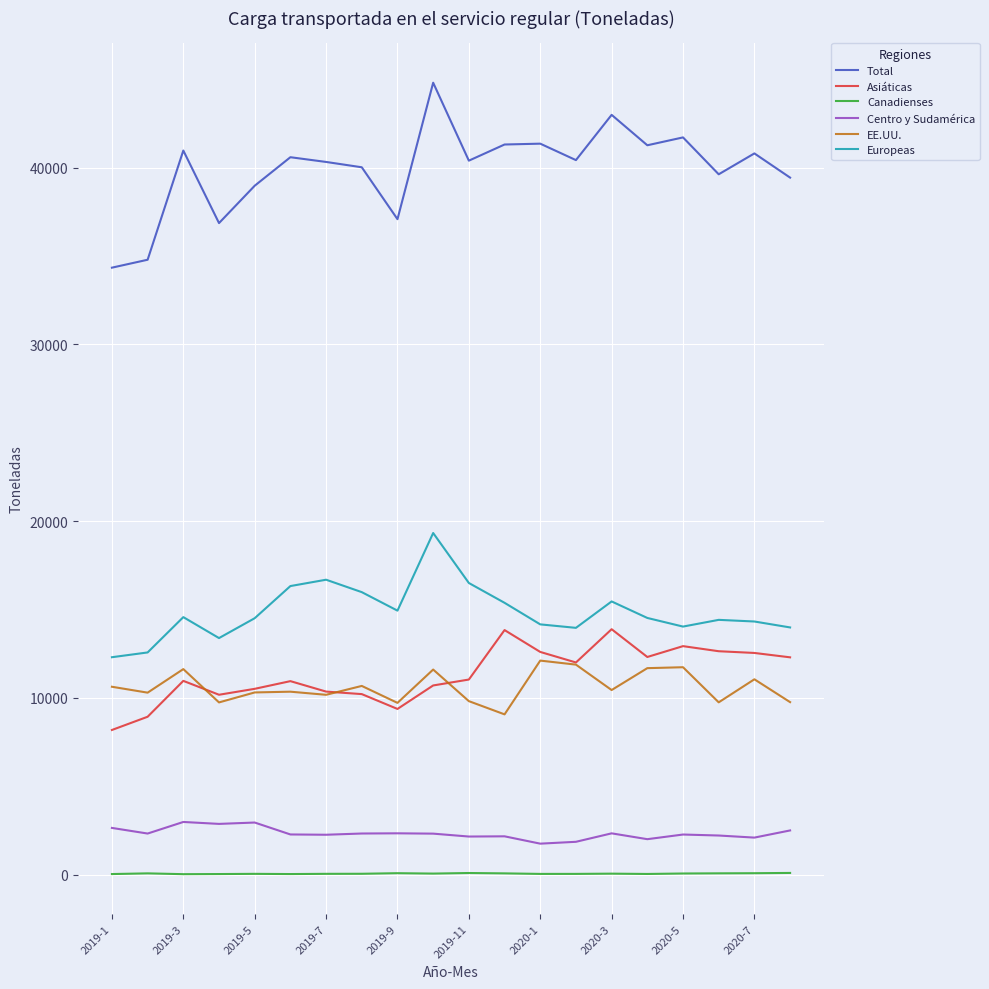

Which series has the largest total across all categories?

Total